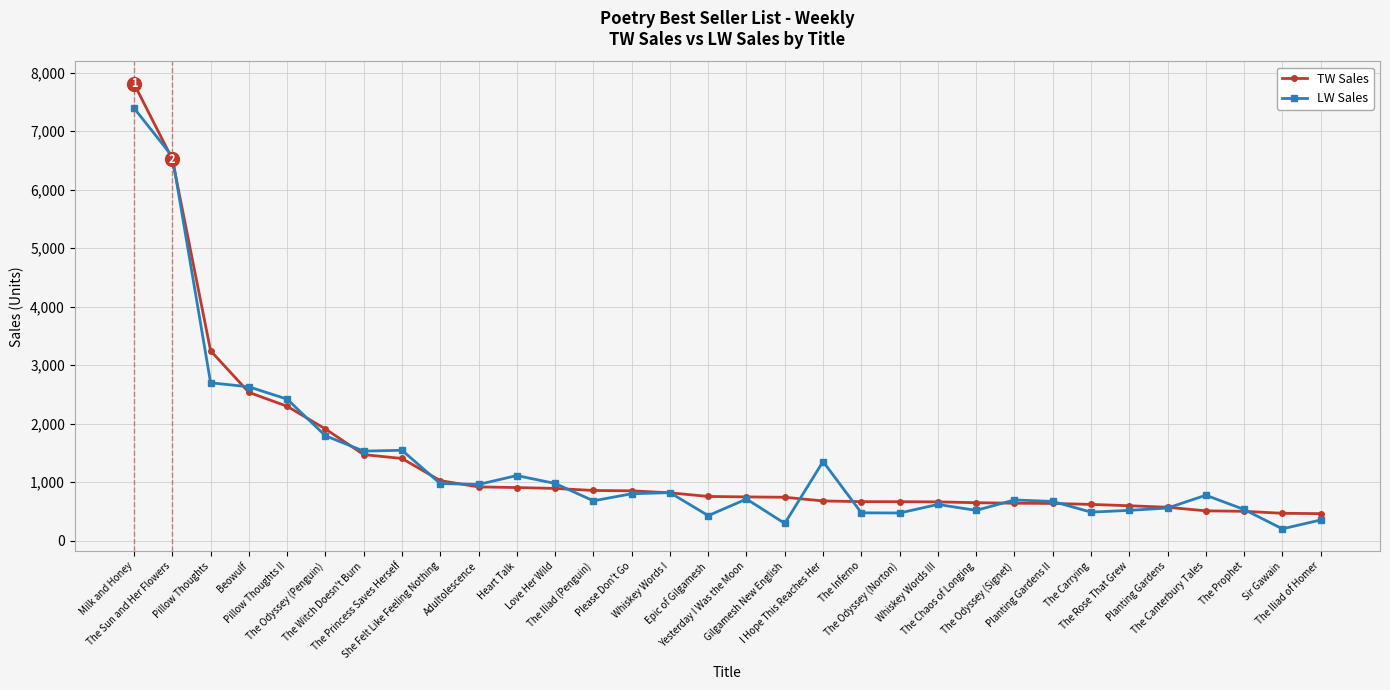

List the series in order of their peak value, lowest first.

LW Sales, TW Sales